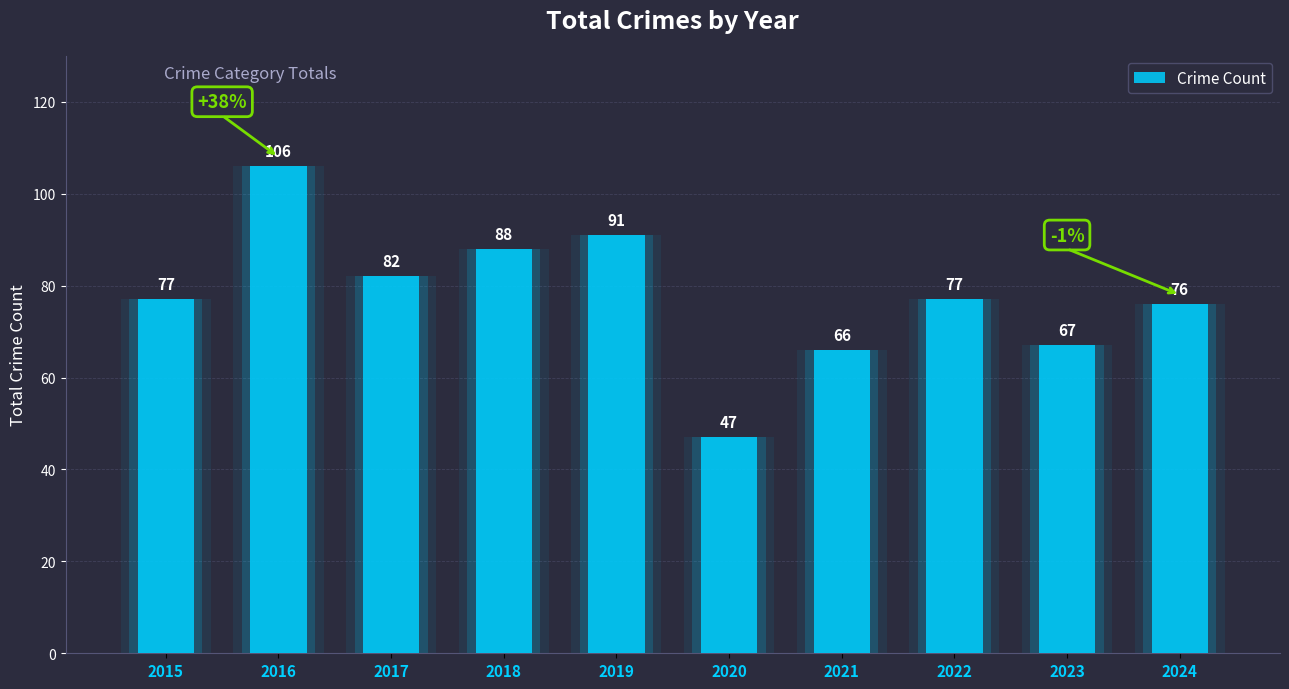

What is the change in value from 2018 to 2020?

-41